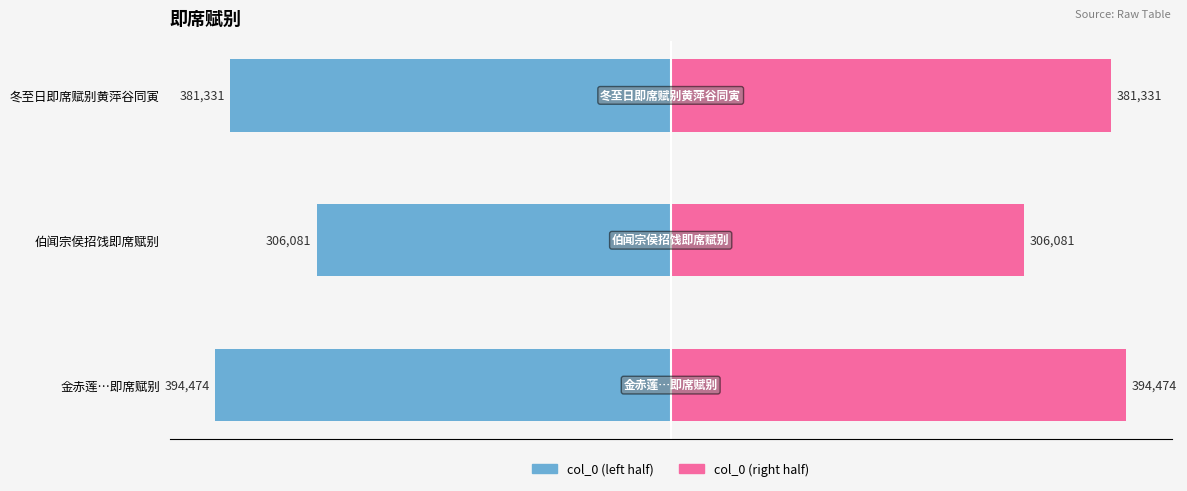

Is it true that col_0 (right) equals 381331.0 at 冬至日即席赋别黄萍谷同寅?

True